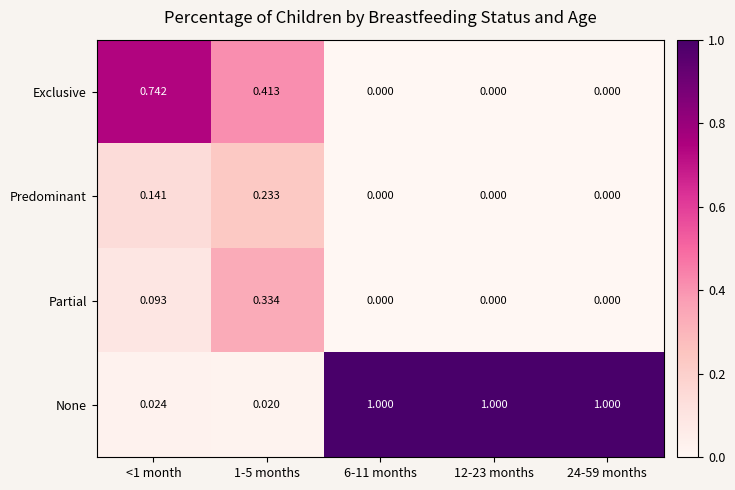

Which series has the largest total across all categories?

None